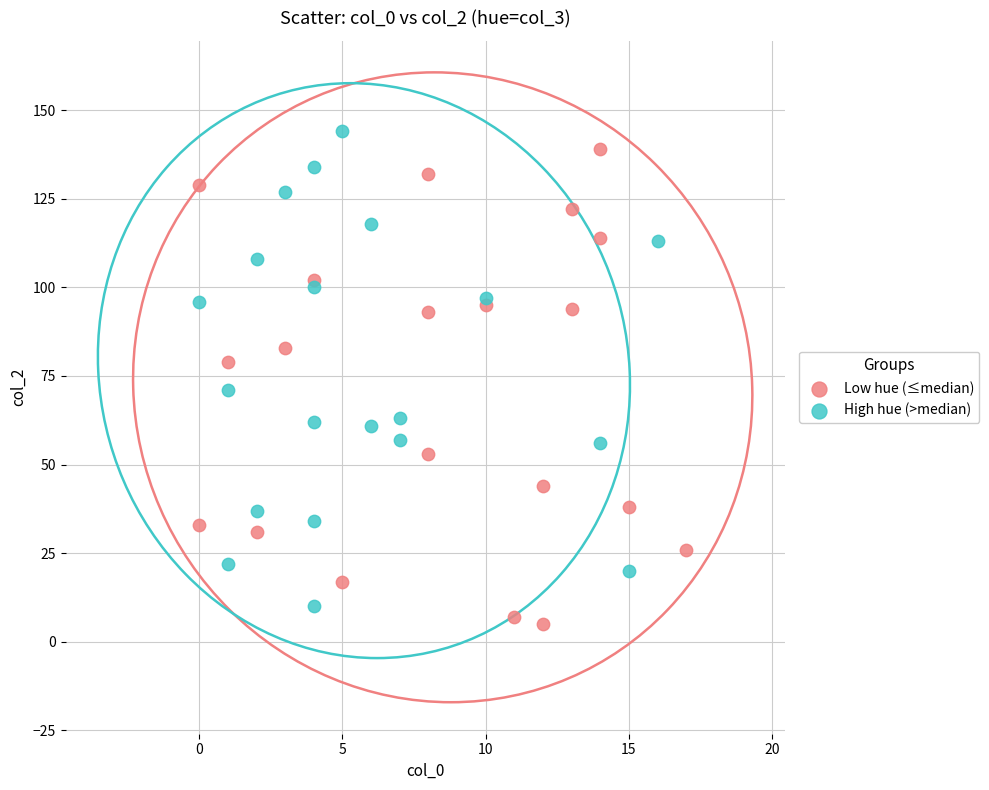

What are all the series names shown in the legend?

Low hue (≤median), High hue (>median)